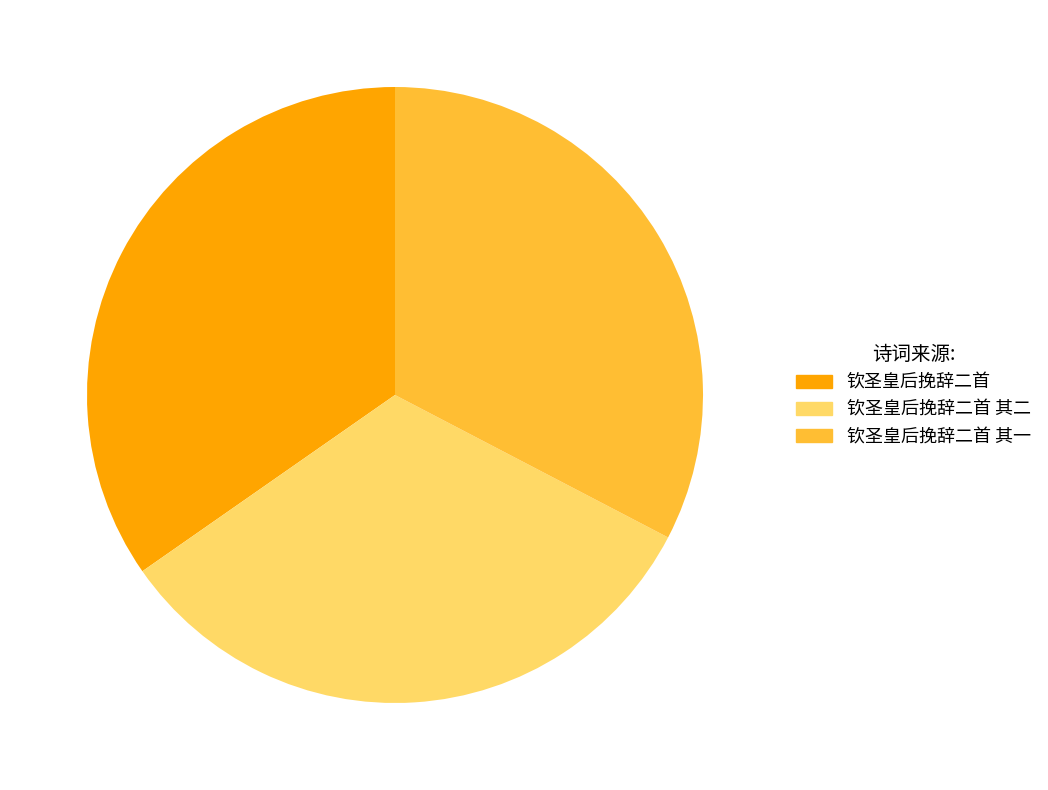

True or false: 钦圣皇后挽辞二首 其一 accounts for 26% of the total.

False